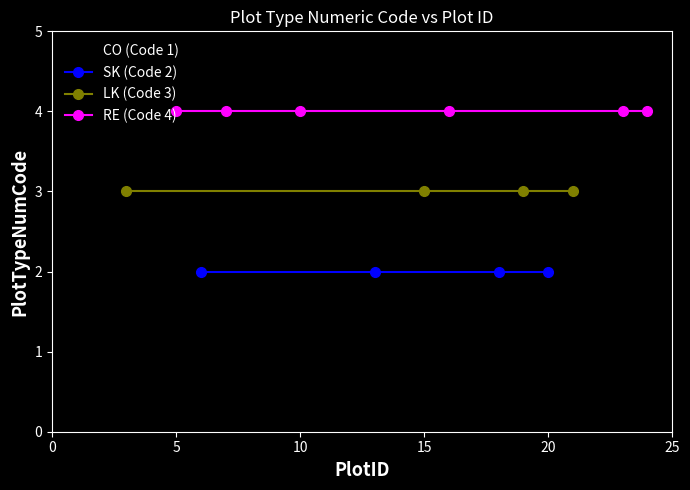

What is the greatest value displayed?

4